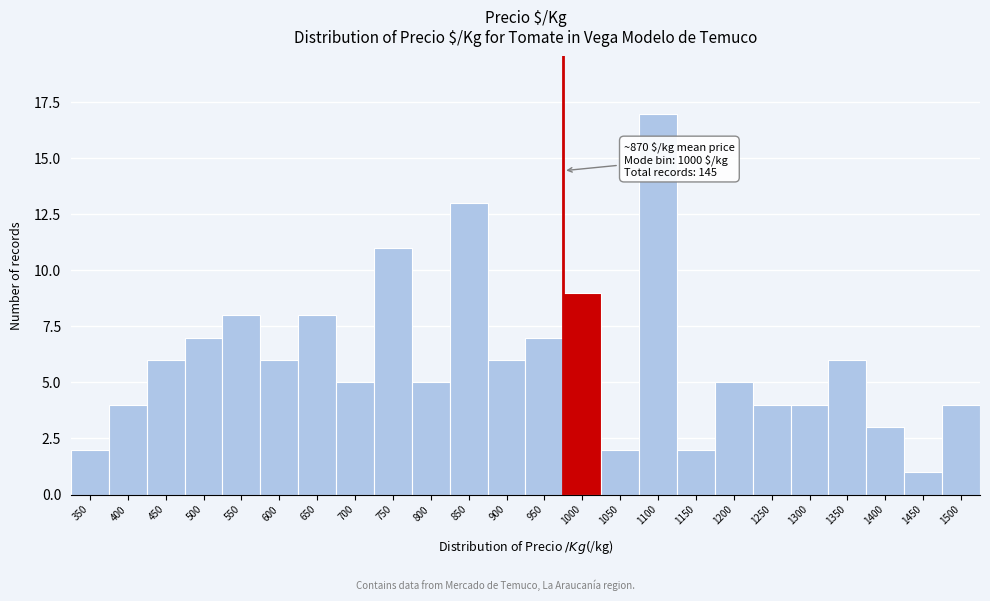

Reading right to left, extract all data points from this chart.

1500=4	1450=1	1400=3	1350=6	1300=4	1250=4	1200=5	1150=2	1100=17	1050=2	1000=9	950=7	900=6	850=13	800=5	750=11	700=5	650=8	600=6	550=8	500=7	450=6	400=4	350=2